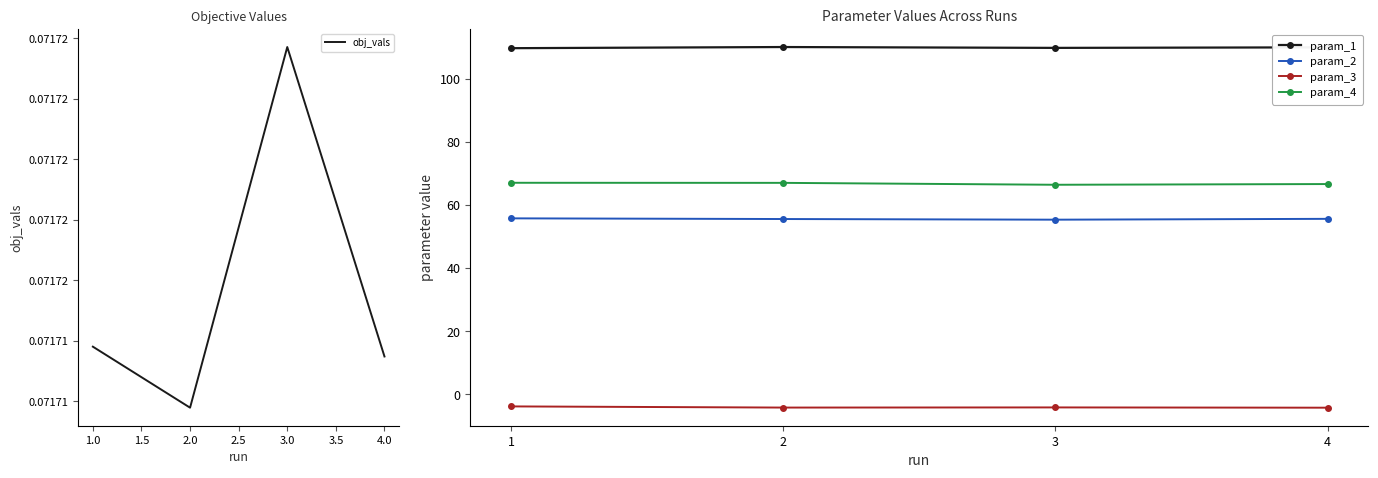

What are all the series names shown in the legend?

obj_vals, param_1, param_2, param_3, param_4